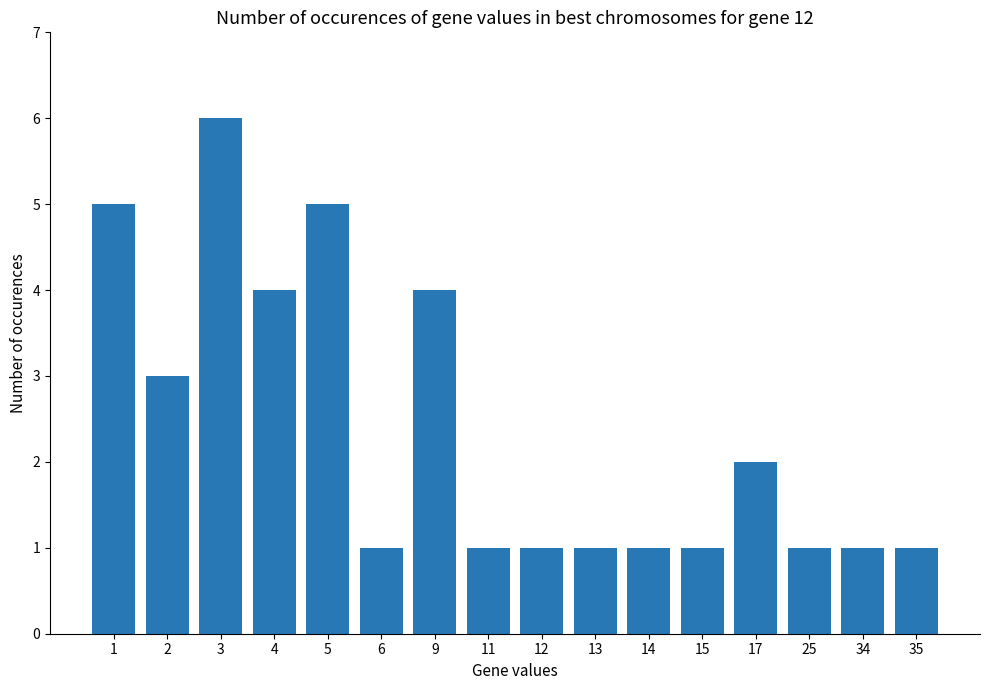

At which category does the chart reach its peak across all series?

3